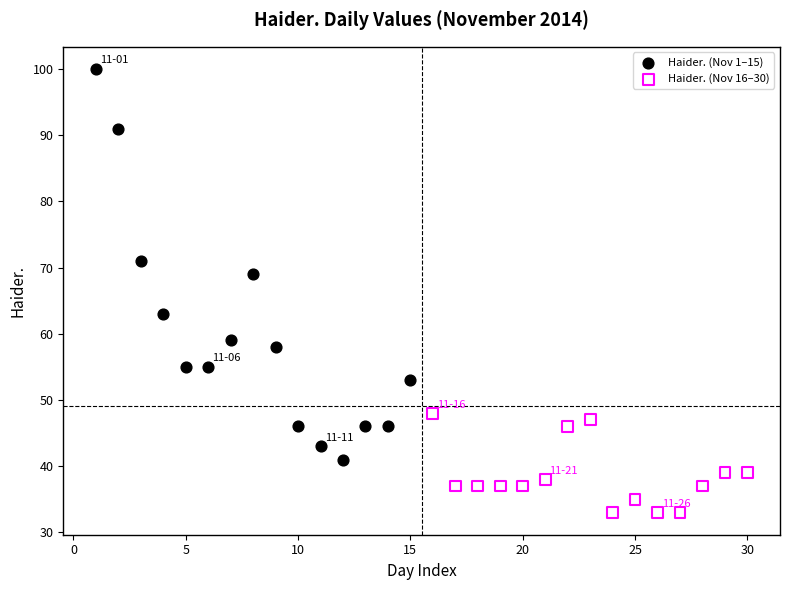

Which series has the widest spread of Y values?

Haider. (Nov 1–15)